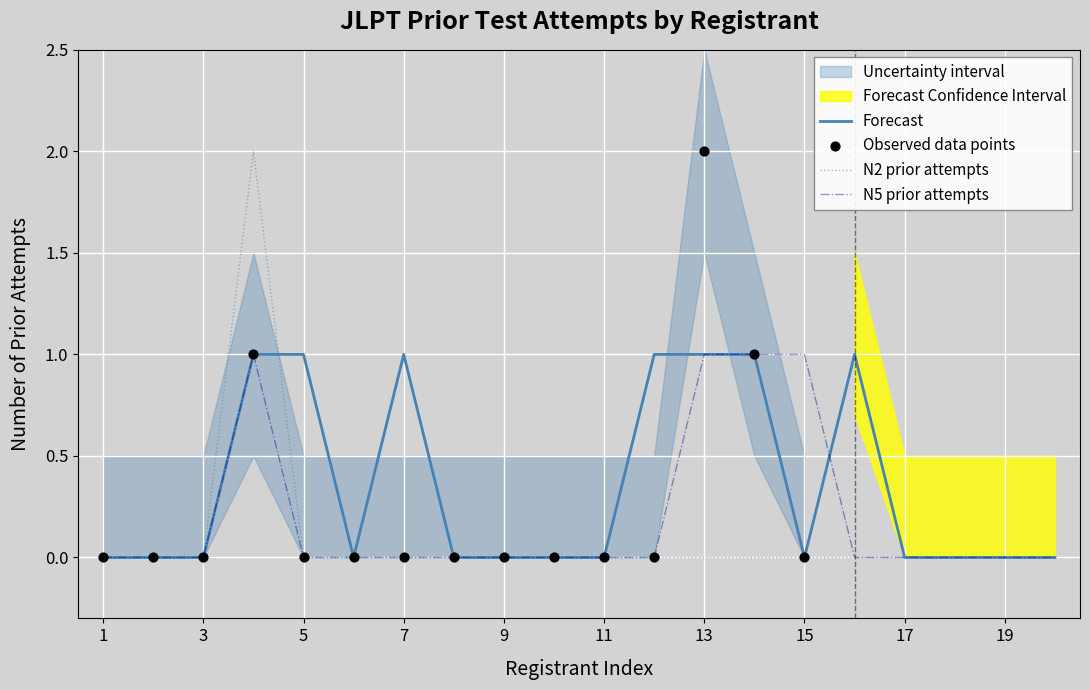

What is the total value across all series at 13?

2